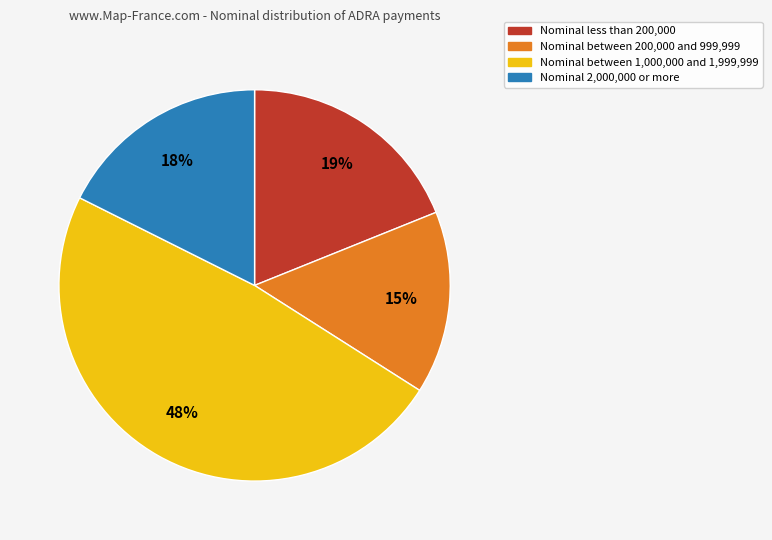

Does any single category account for the majority?

No